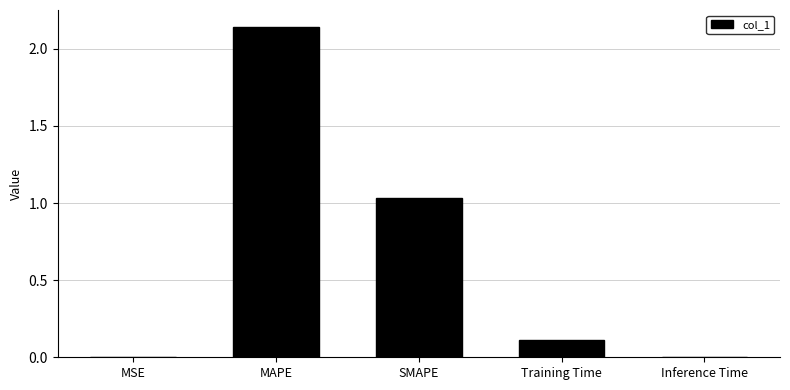

At which label is the value closest to 1?

SMAPE